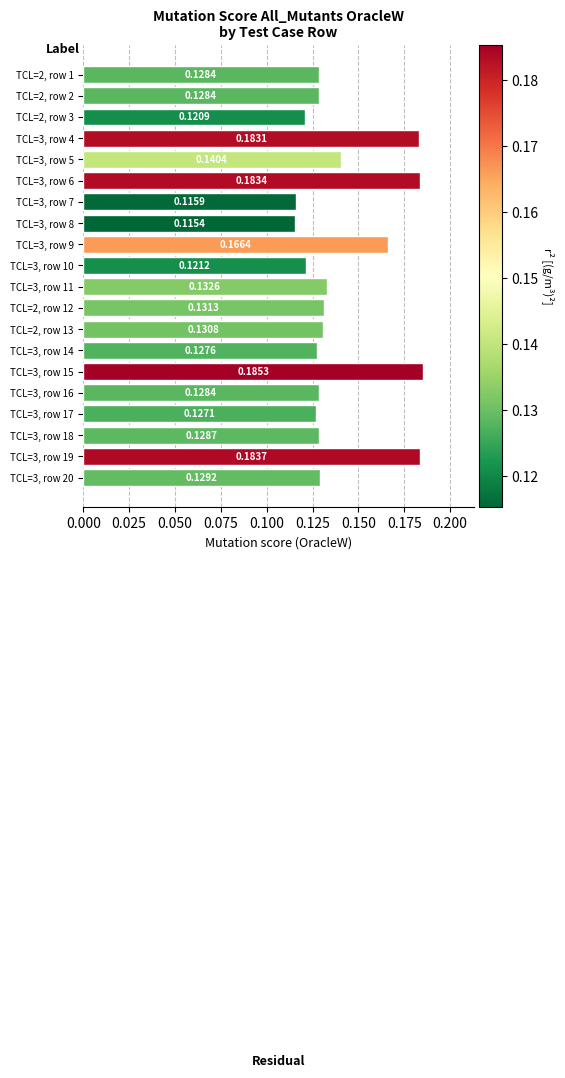

What is the sum of the values at TCL=3, row 19 and TCL=3, row 18?

0.3